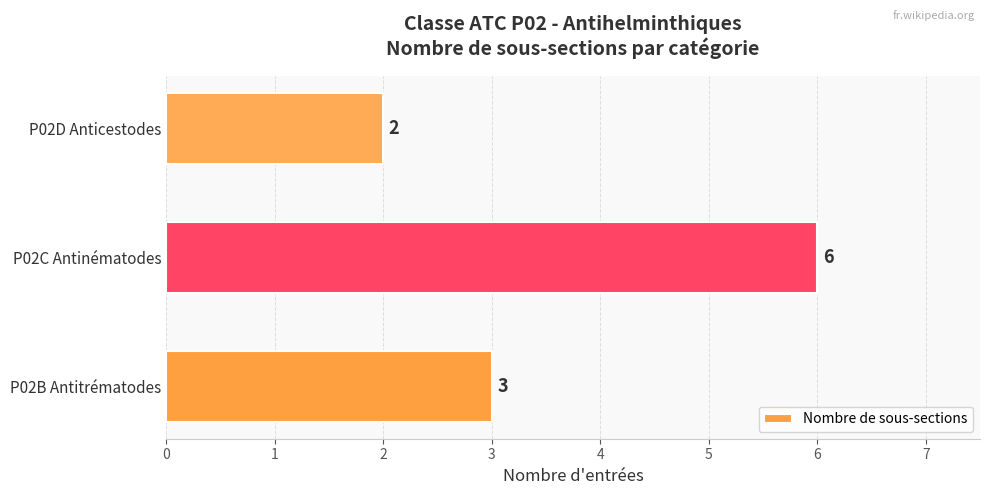

List the labels in order of value, smallest first.

P02D Anticestodes, P02B Antitrématodes, P02C Antinématodes